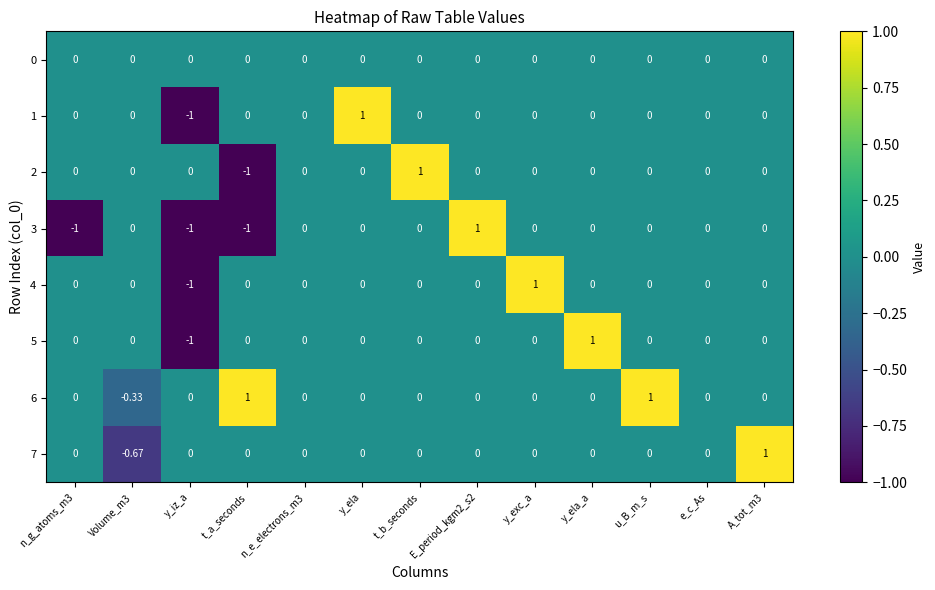

Is the value of 6 at t_a_seconds greater than the value of 5 at u_B_m_s?

Yes